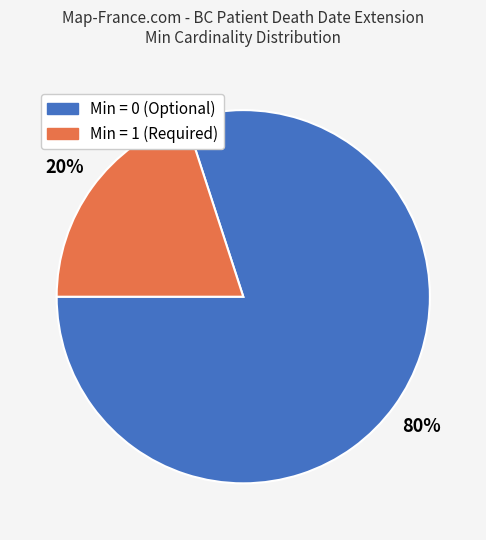

To the nearest percent, what is the difference between the largest and smallest slice percentages?

60%